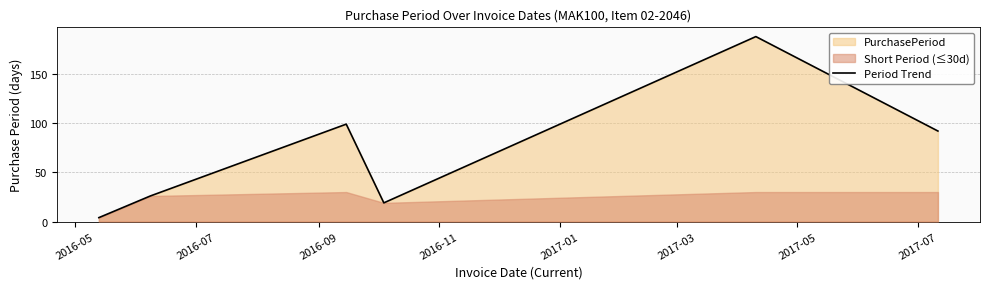

How many data points are above 92?

2